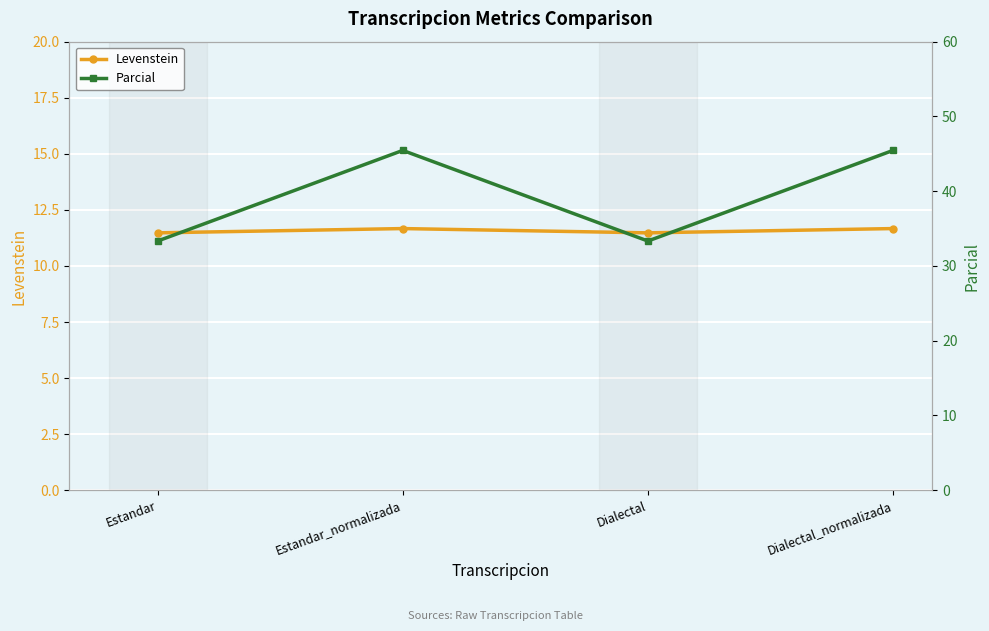

Rank the categories by Levenstein value from highest to lowest.

Estandar_normalizada, Dialectal_normalizada, Estandar, Dialectal